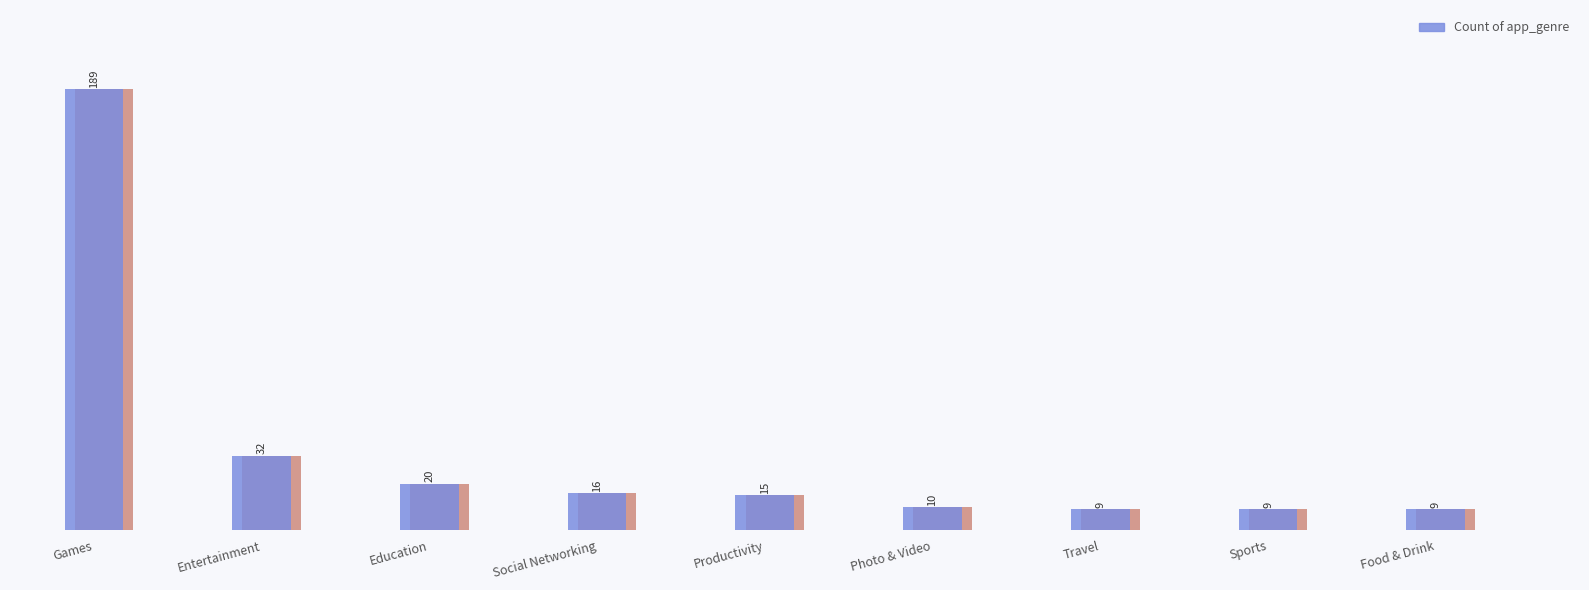

What is the difference between the maximum and second lowest values?

180